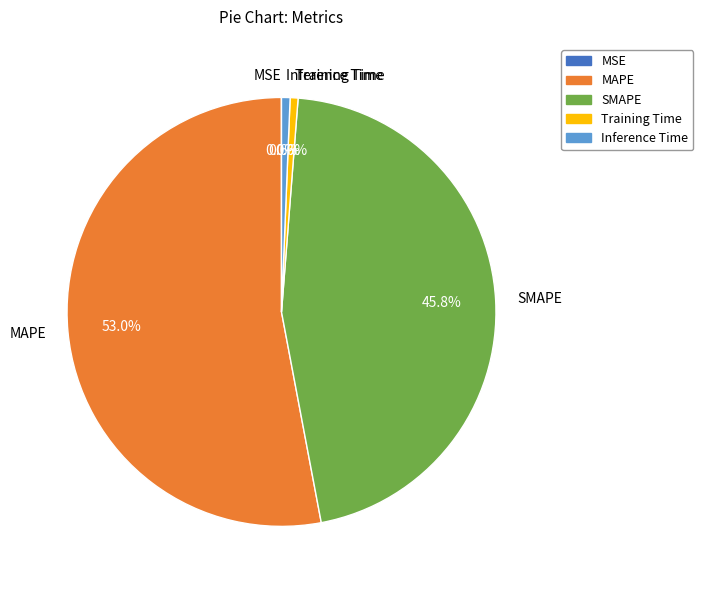

Which category has the biggest portion of the pie?

MAPE